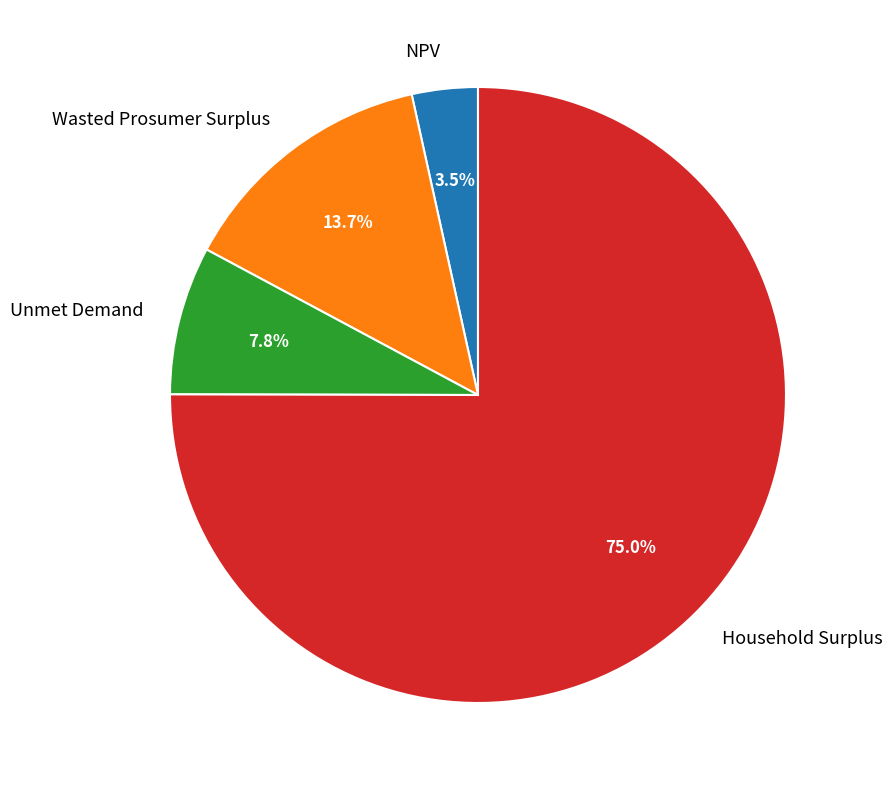

Which category has the smallest portion of the pie?

NPV